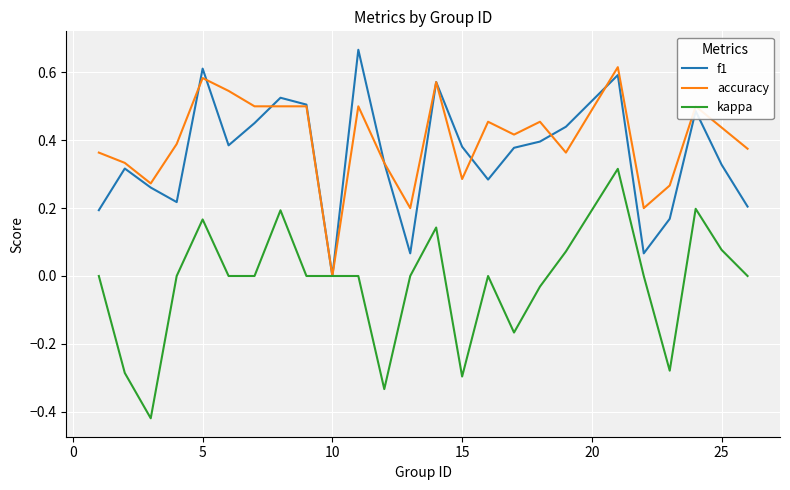

Which category has the lowest value in the accuracy series?

10